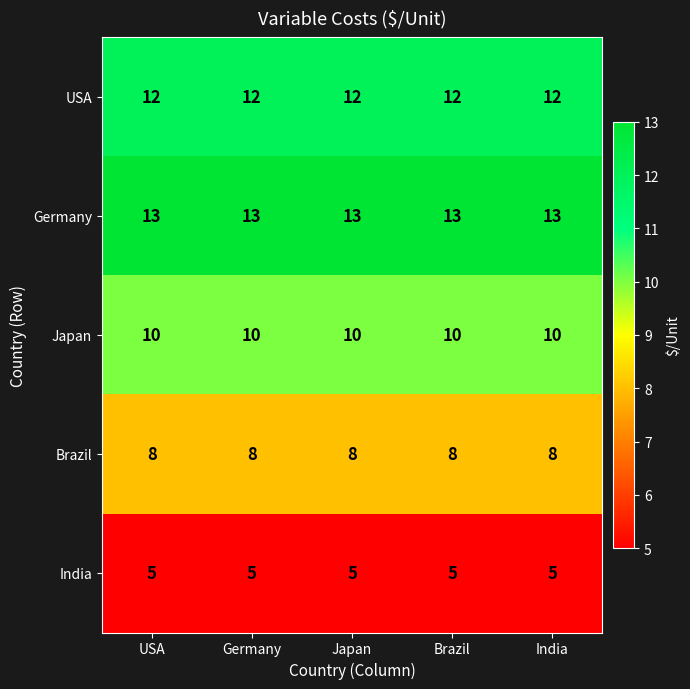

Is it true that Brazil equals 8 at India?

True